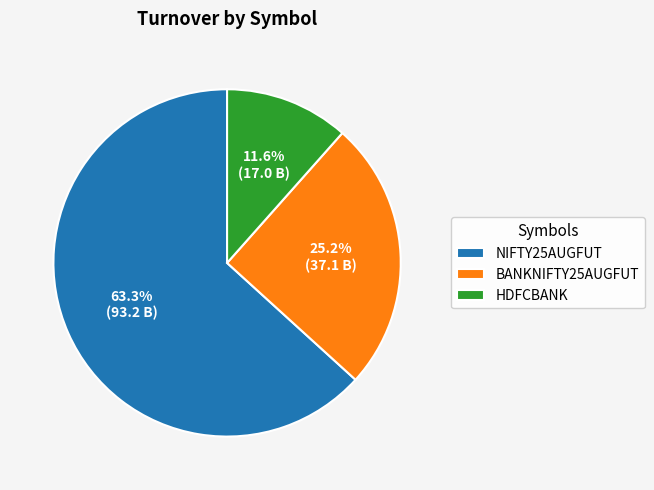

The BANKNIFTY25AUGFUT slice represents 25% of the pie. True or false?

True